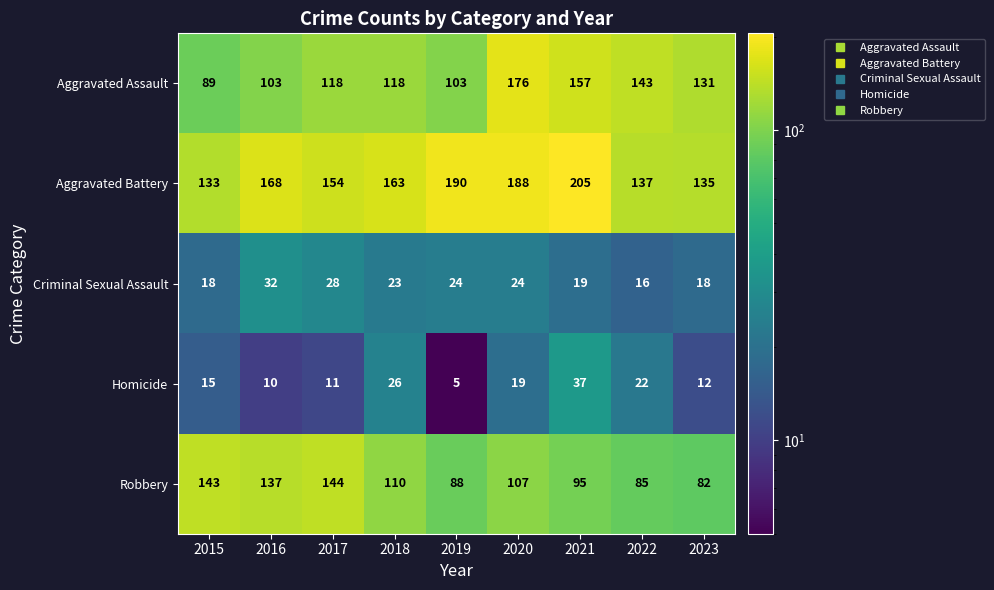

Read the Aggravated Assault value at 2022, to the nearest 10.

140